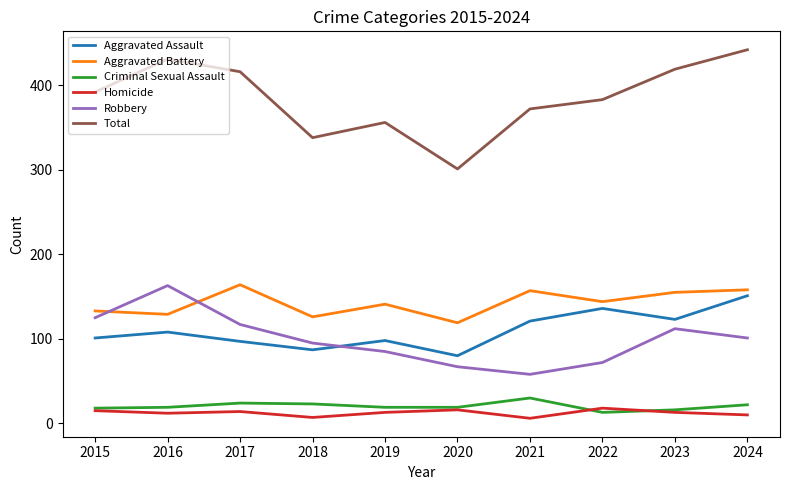

True or false: Homicide has a value of 6 at 2021.

True